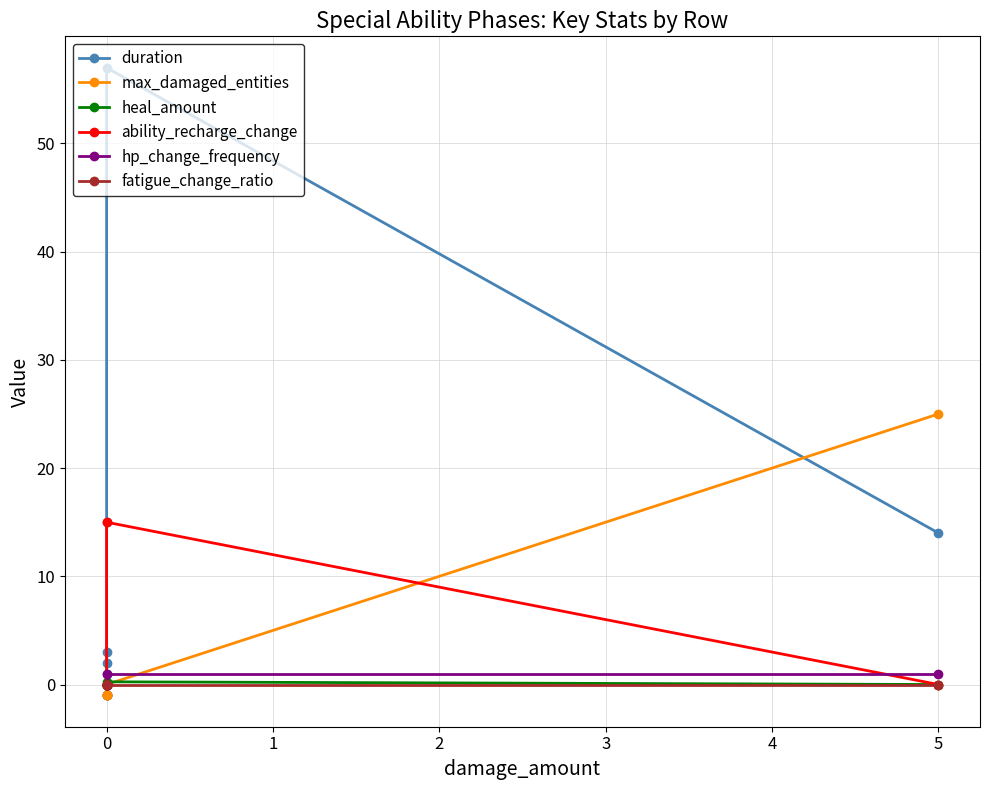

After their last crossing, which series has the higher values: hp_change_frequency or ability_recharge_change?

hp_change_frequency